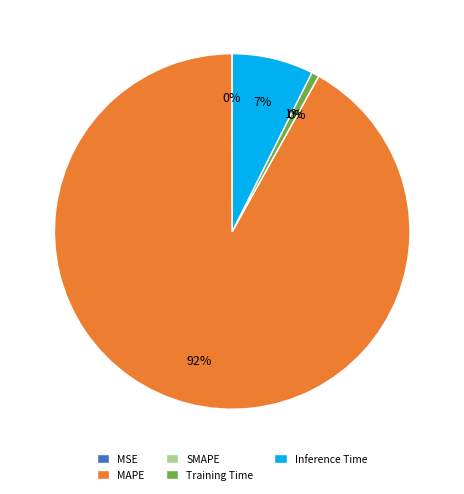

The Training Time slice represents 1% of the pie. True or false?

True